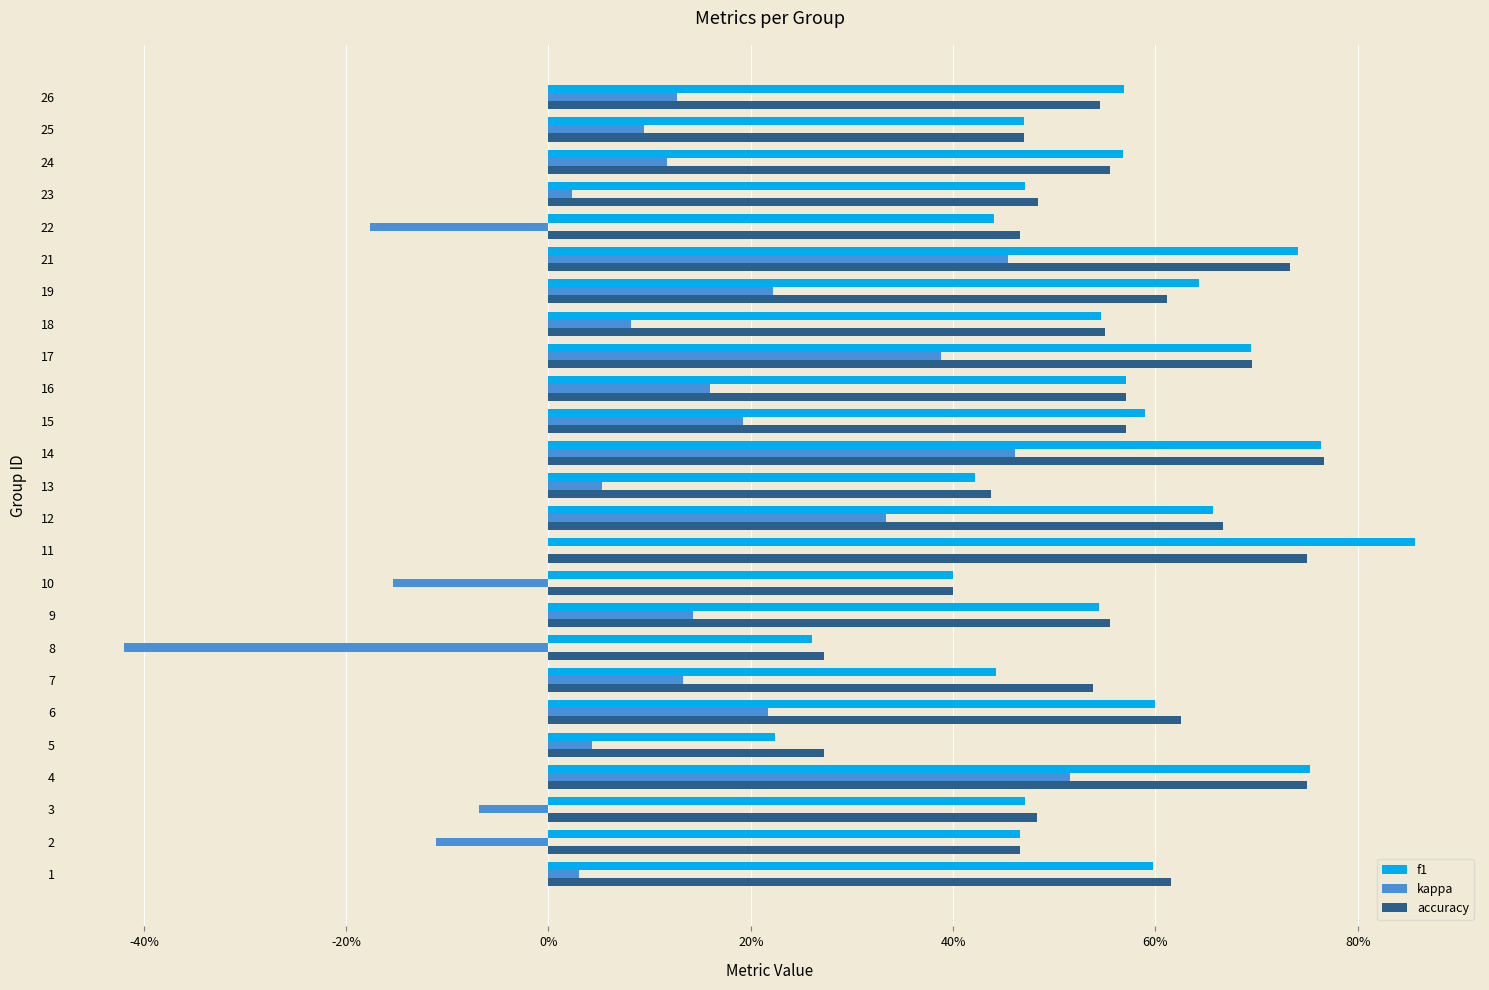

What is the difference between the maximum and minimum values in the kappa series?

0.9